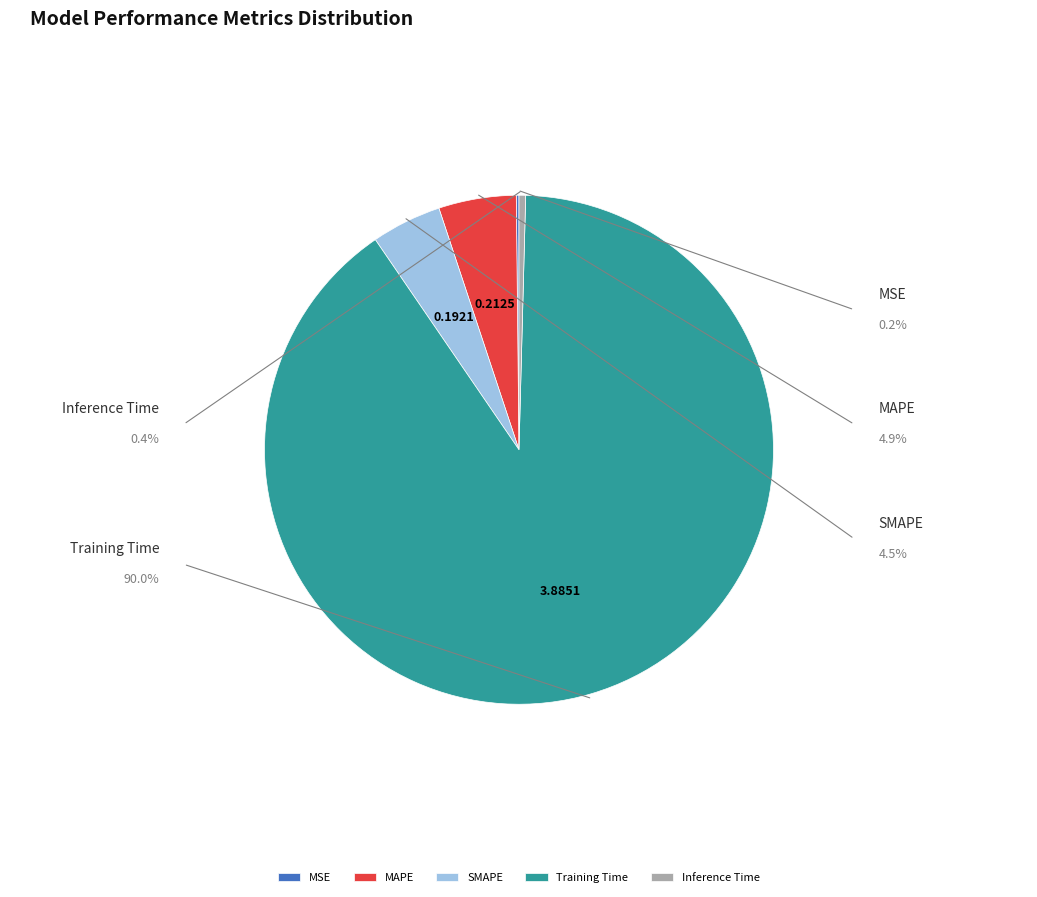

To the nearest percent, what is the difference between the Inference Time and Training Time slice percentages?

90%